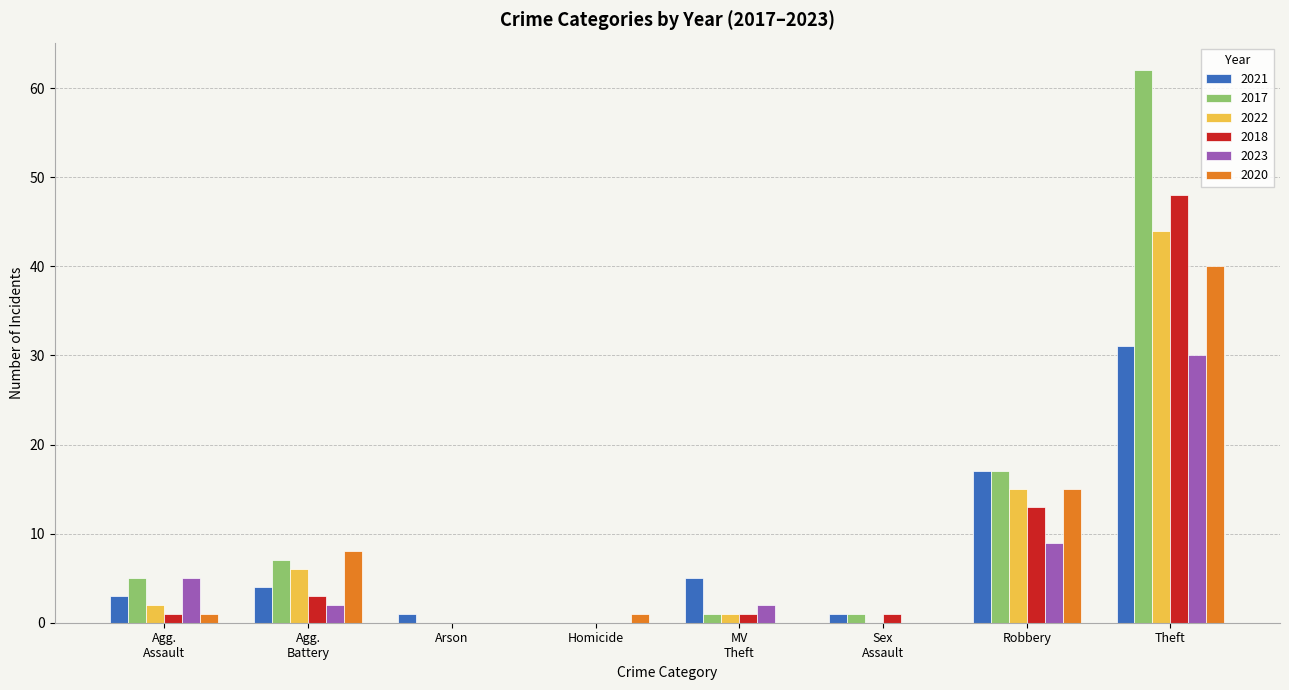

At which label is 2020 closest to 20?

Robbery